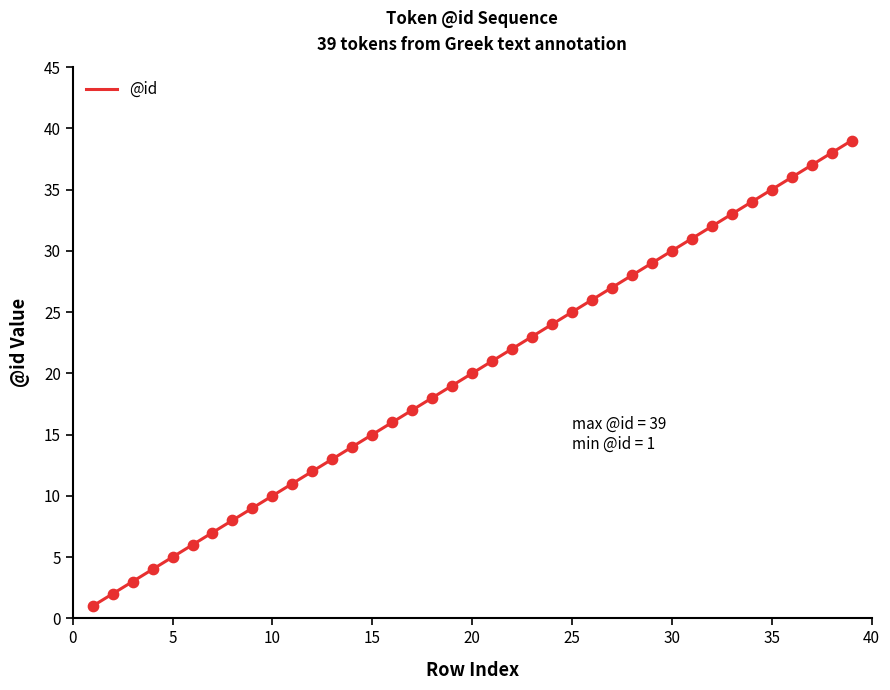

What is the difference between the maximum and minimum values?

38